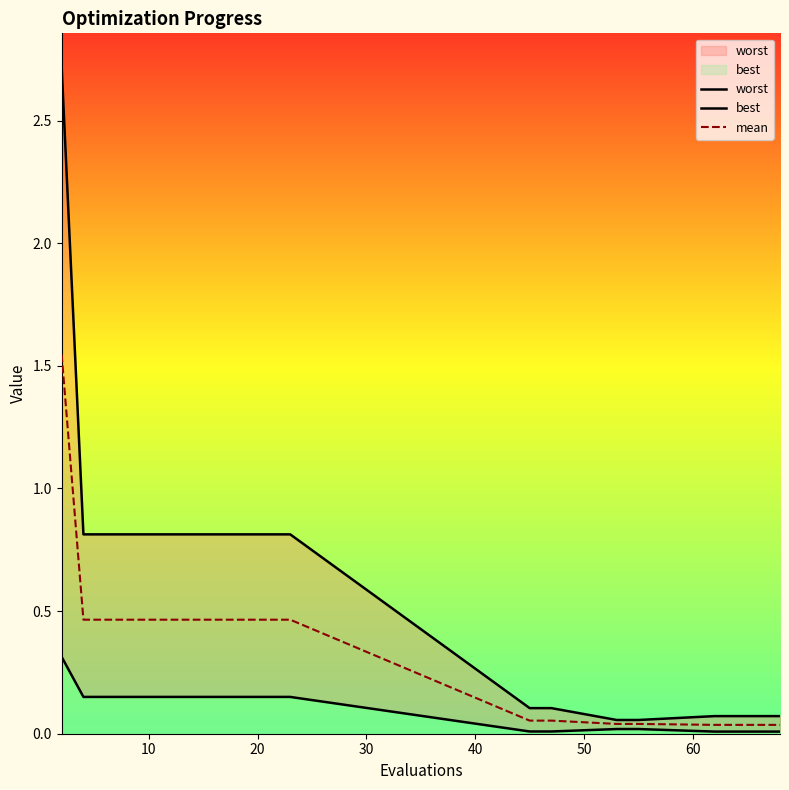

How many distinct data groups are displayed?

3